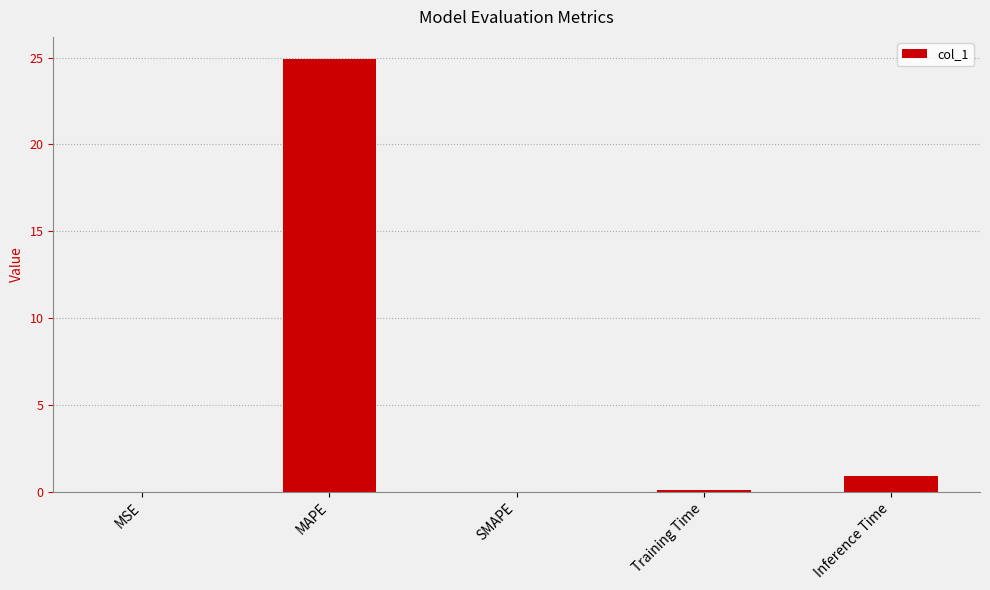

At which label is the value closest to 12?

Inference Time